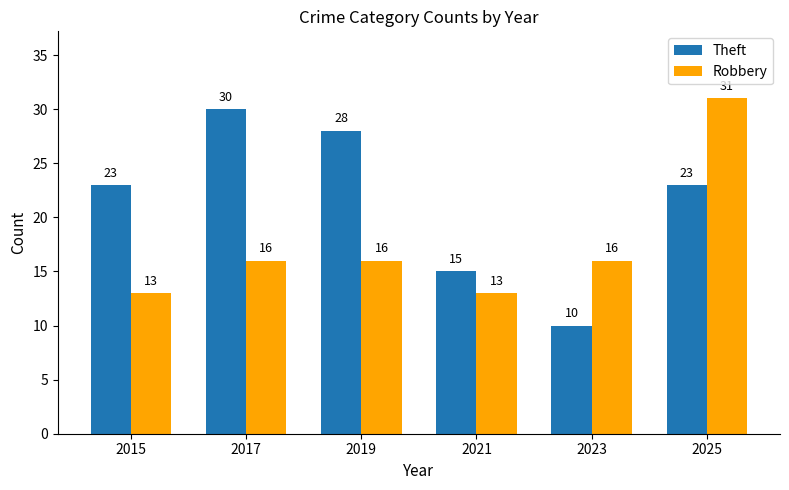

What is the sum of all Theft values?

129